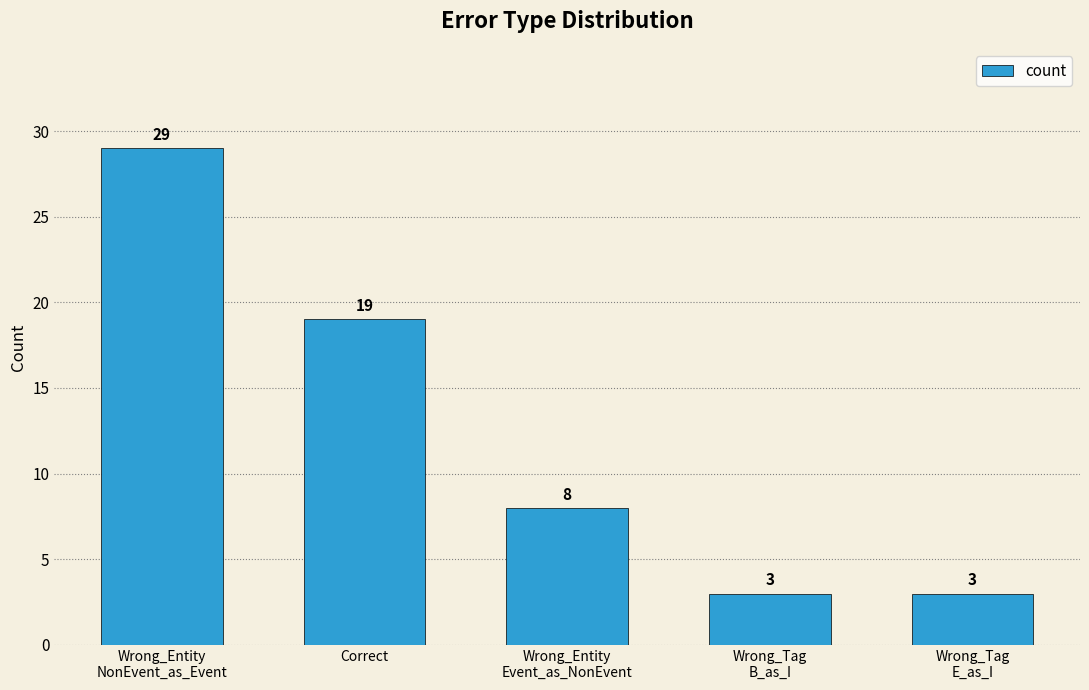

What is the greatest value displayed?

29